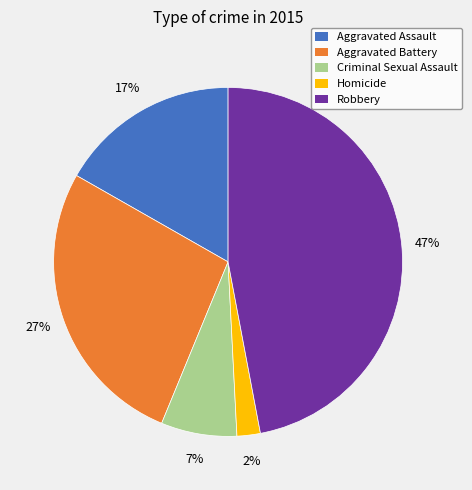

To the nearest percent, what is the combined percentage of Homicide and Criminal Sexual Assault?

9%